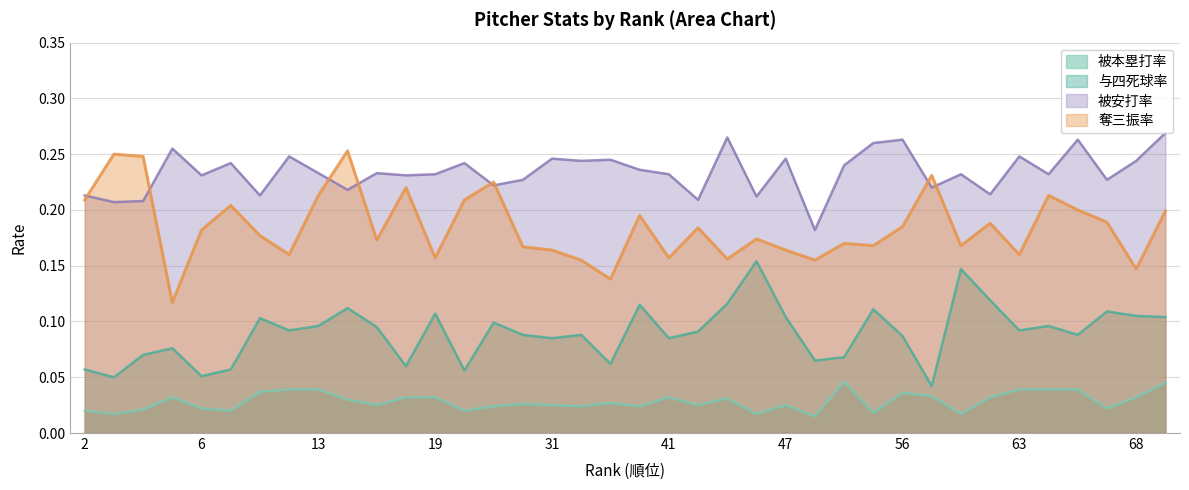

Which label corresponds to the largest value in the chart?

69